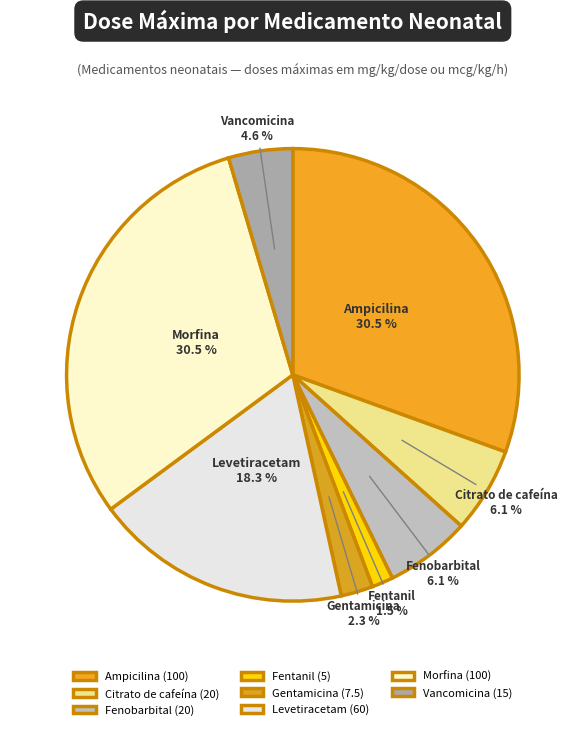

What percentage do Citrato de cafeína and Fenobarbital together represent?

12.2%